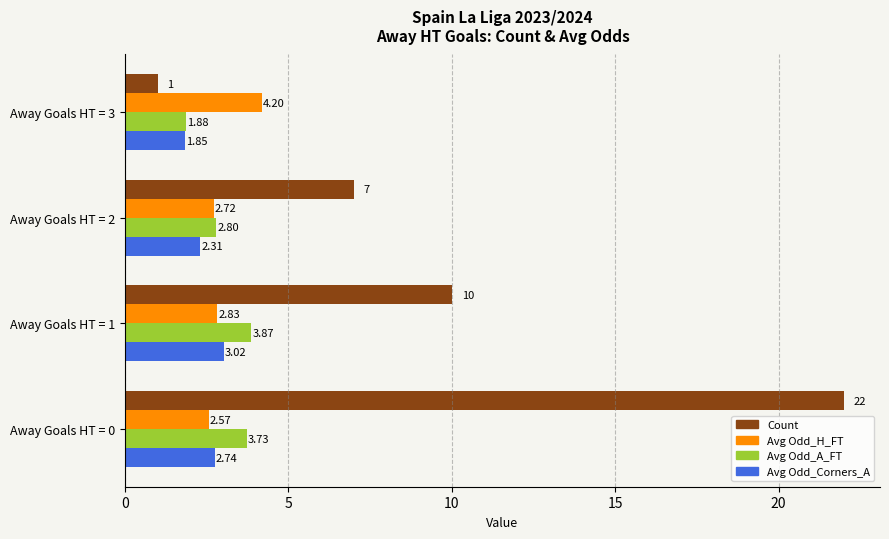

List the series in order of their peak value, lowest first.

Avg Odd_Corners_A, Avg Odd_A_FT, Avg Odd_H_FT, Count